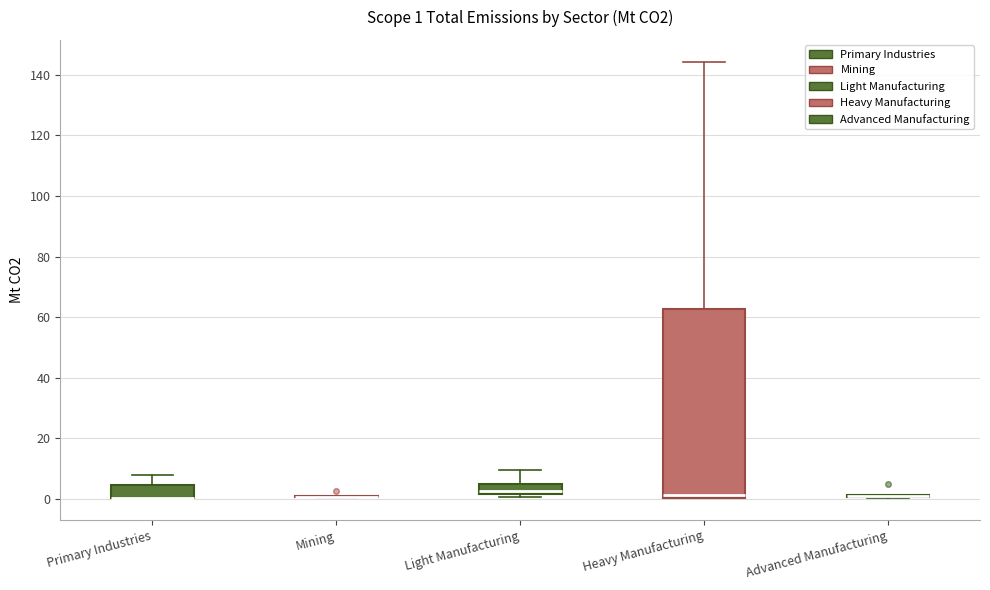

Comparing the boxes themselves (not the whiskers), which one is the tallest?

Heavy Manufacturing